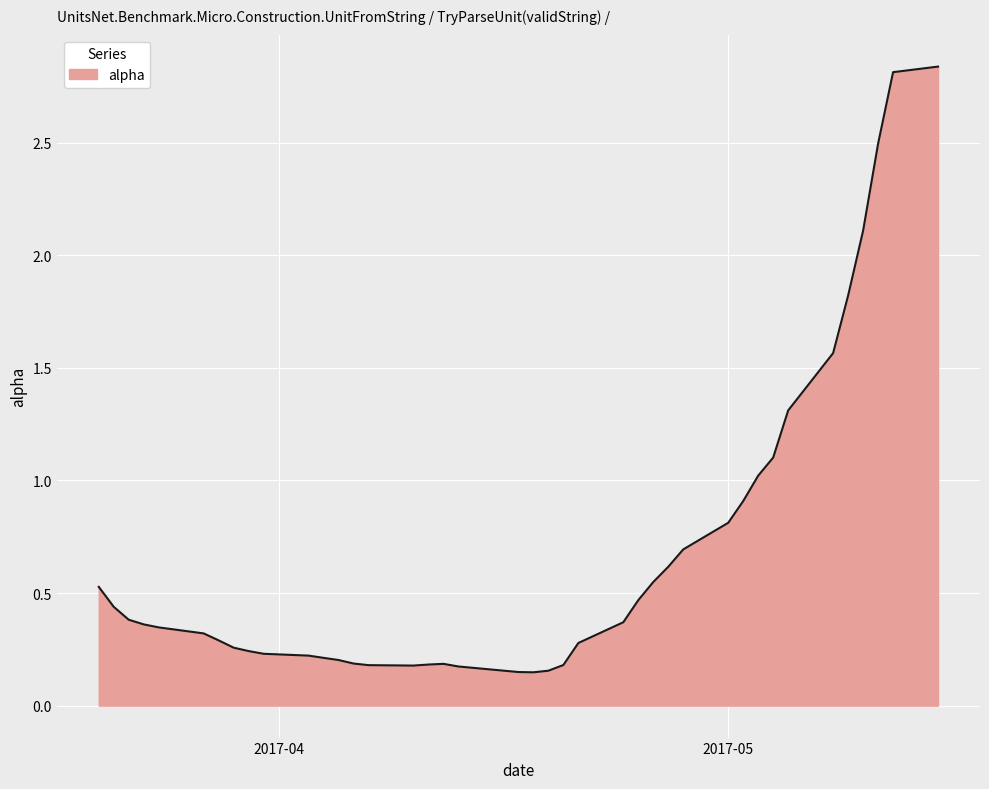

What is the difference between the maximum and minimum values?

2.7